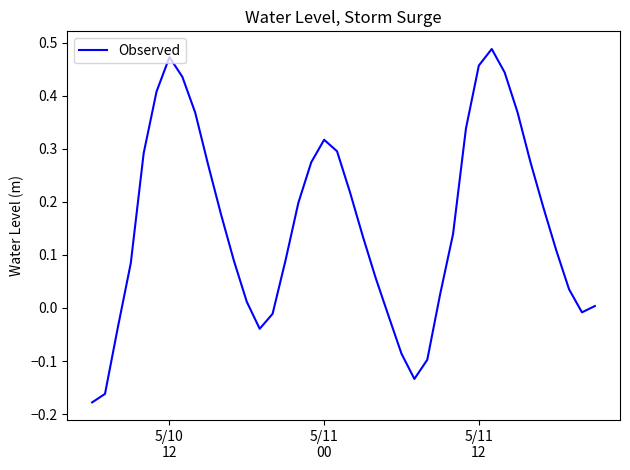

What is the difference between the maximum and minimum values?

0.7